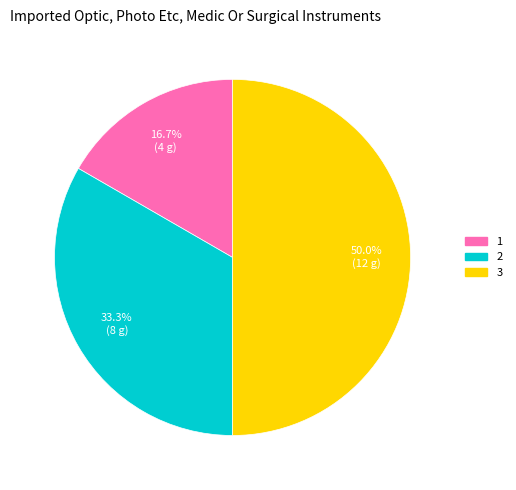

Count the number of slices in the pie.

3